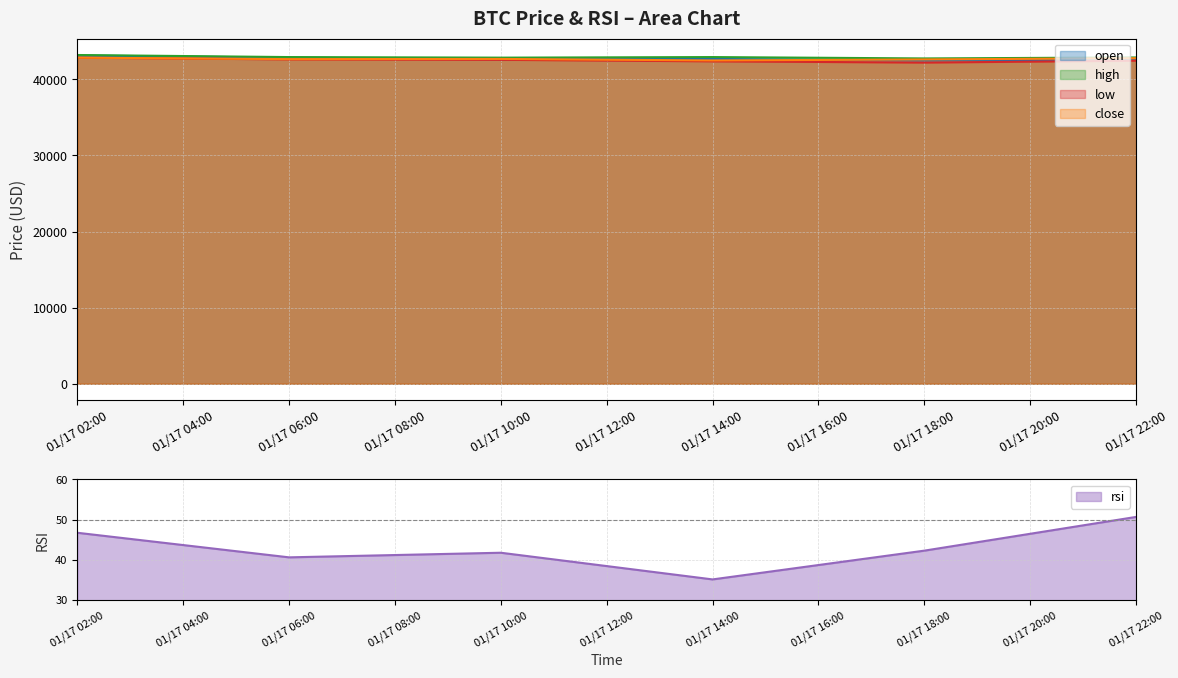

Which series has the largest total across all categories?

high